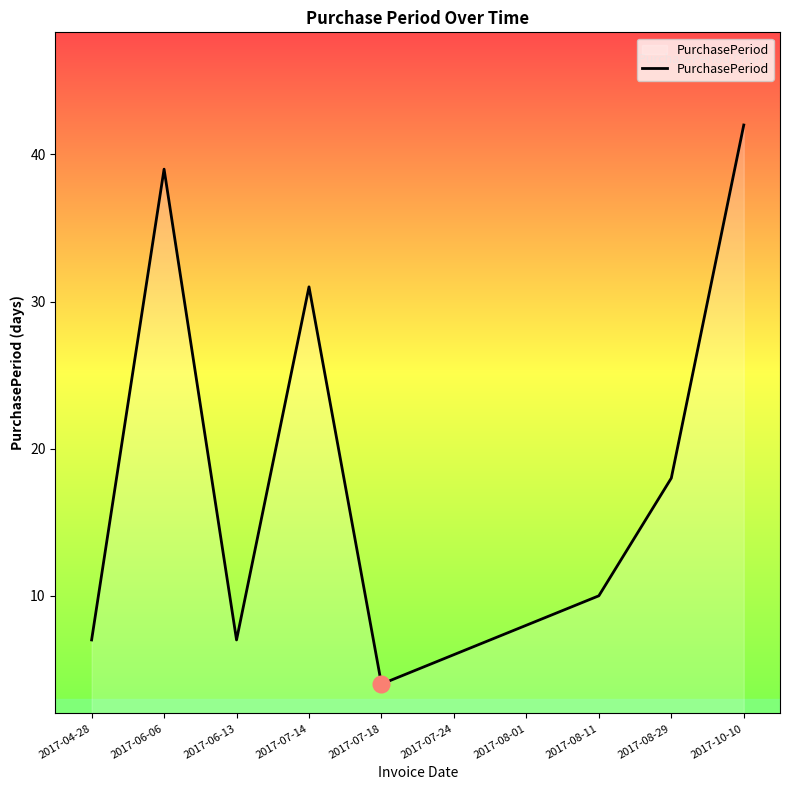

What is the change in value from 2017-07-14 to 2017-07-18?

-27